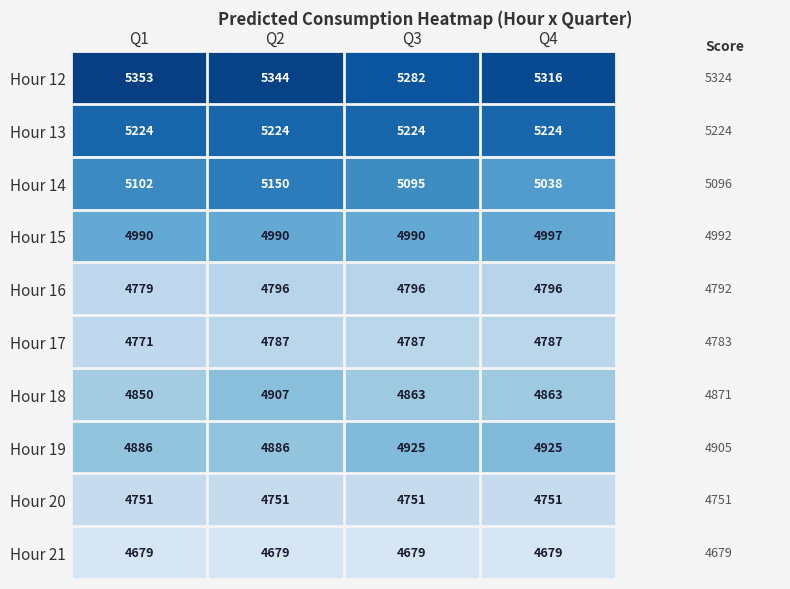

Which category has the highest value in the Hour 15 series?

Q4